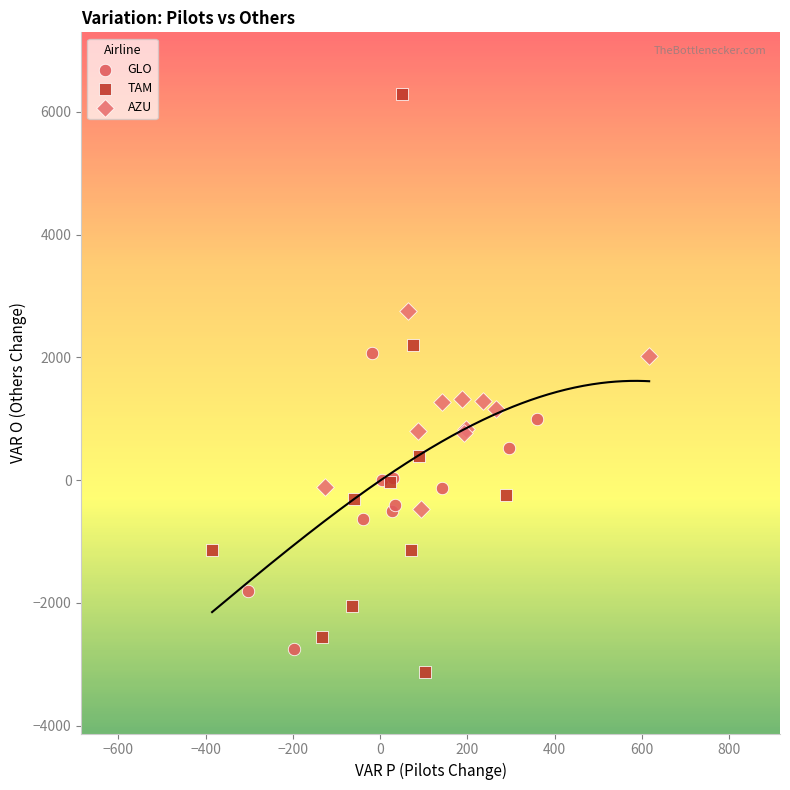

Which series contains the highest Y value?

TAM